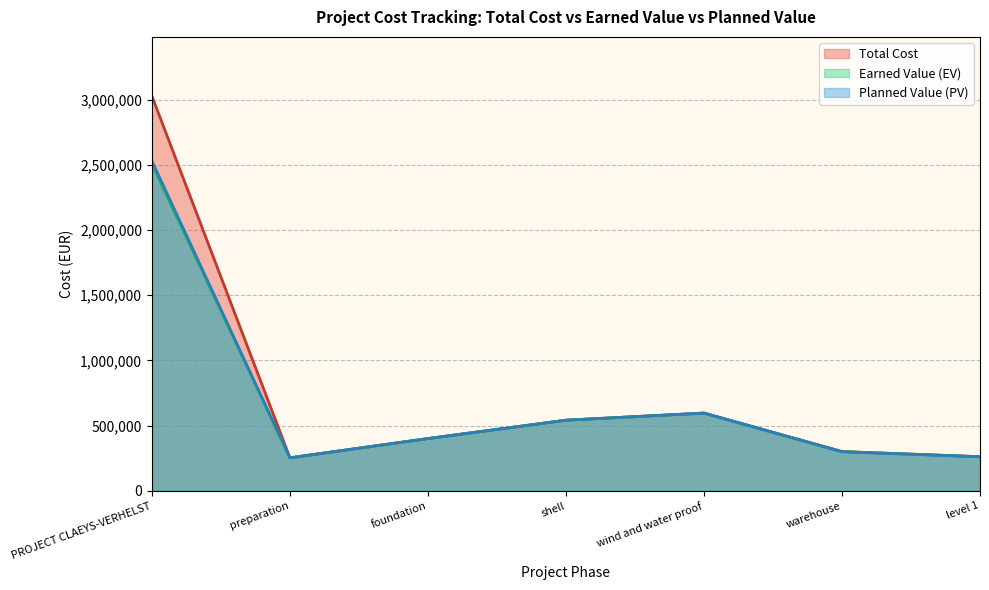

At which label is Total Cost closest to 1640468?

wind and water proof